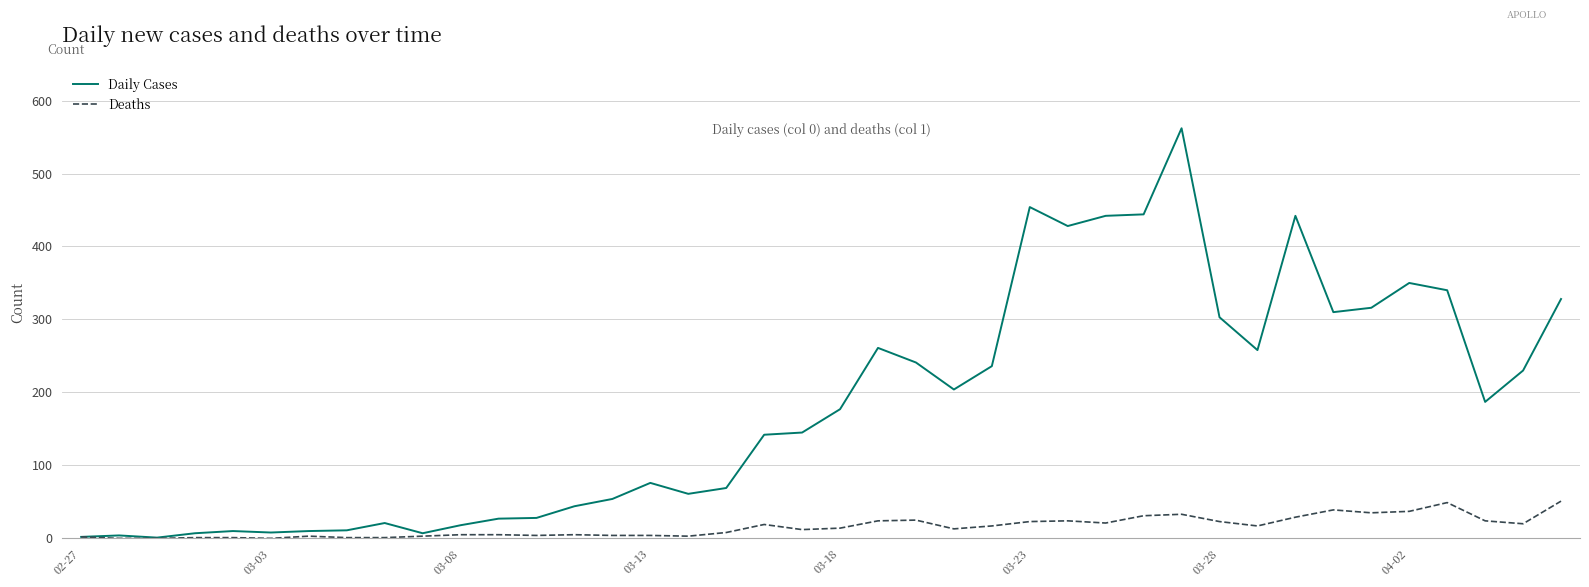

Rank the series by their average value, from highest to lowest.

Daily Cases, Deaths